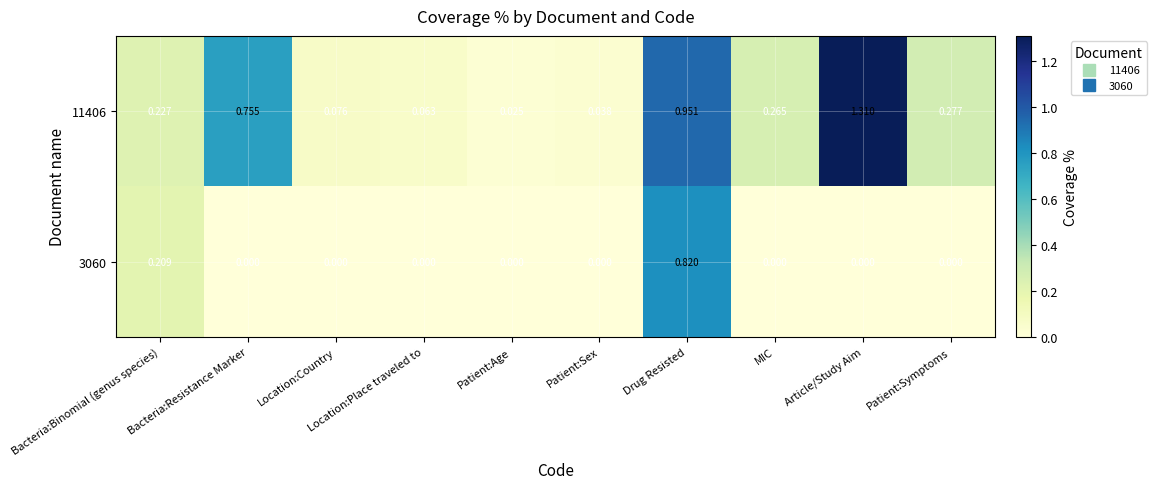

At which category is the sum across all series the highest?

Drug Resisted